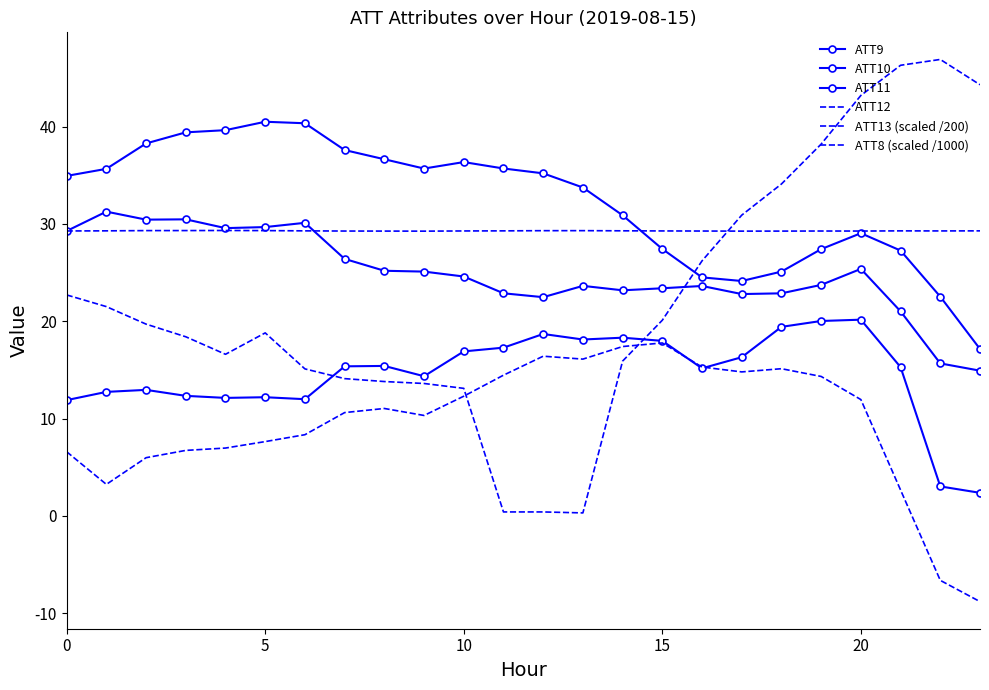

Which label corresponds to the smallest value in the chart?

23